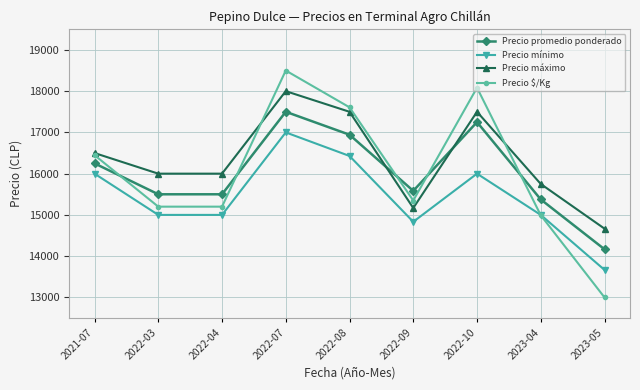

Which category has the highest value in the Precio máximo series?

2022-07